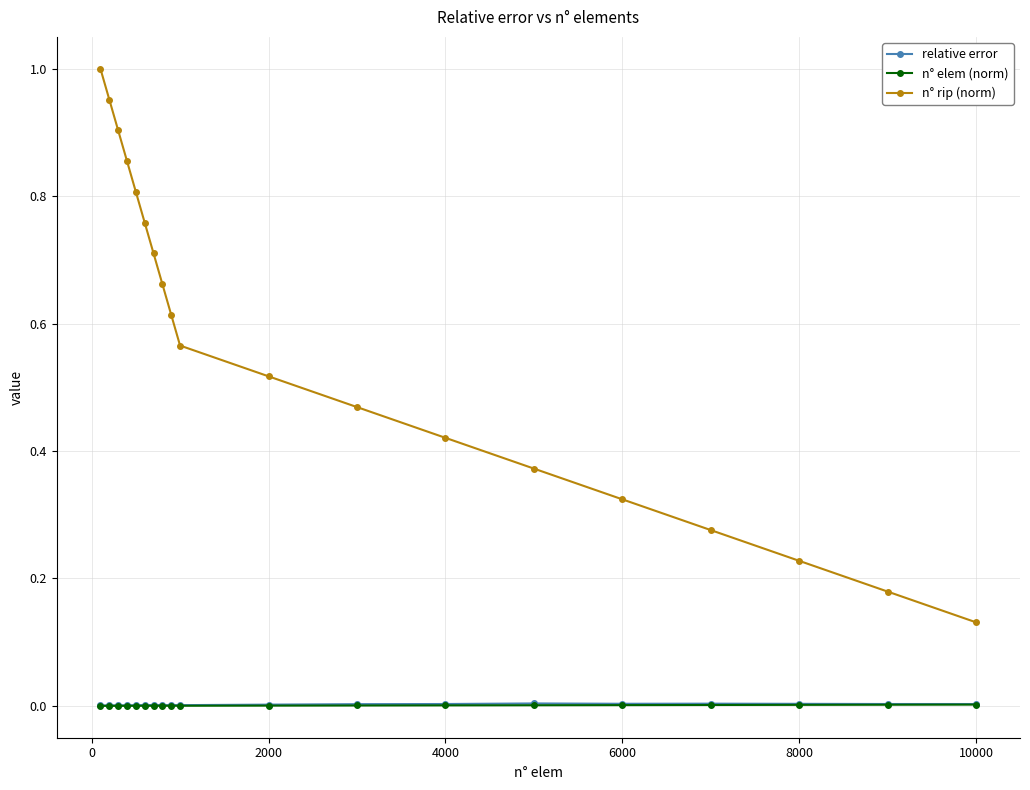

True or false: n° rip (norm) and n° elem (norm) intersect in this chart.

False